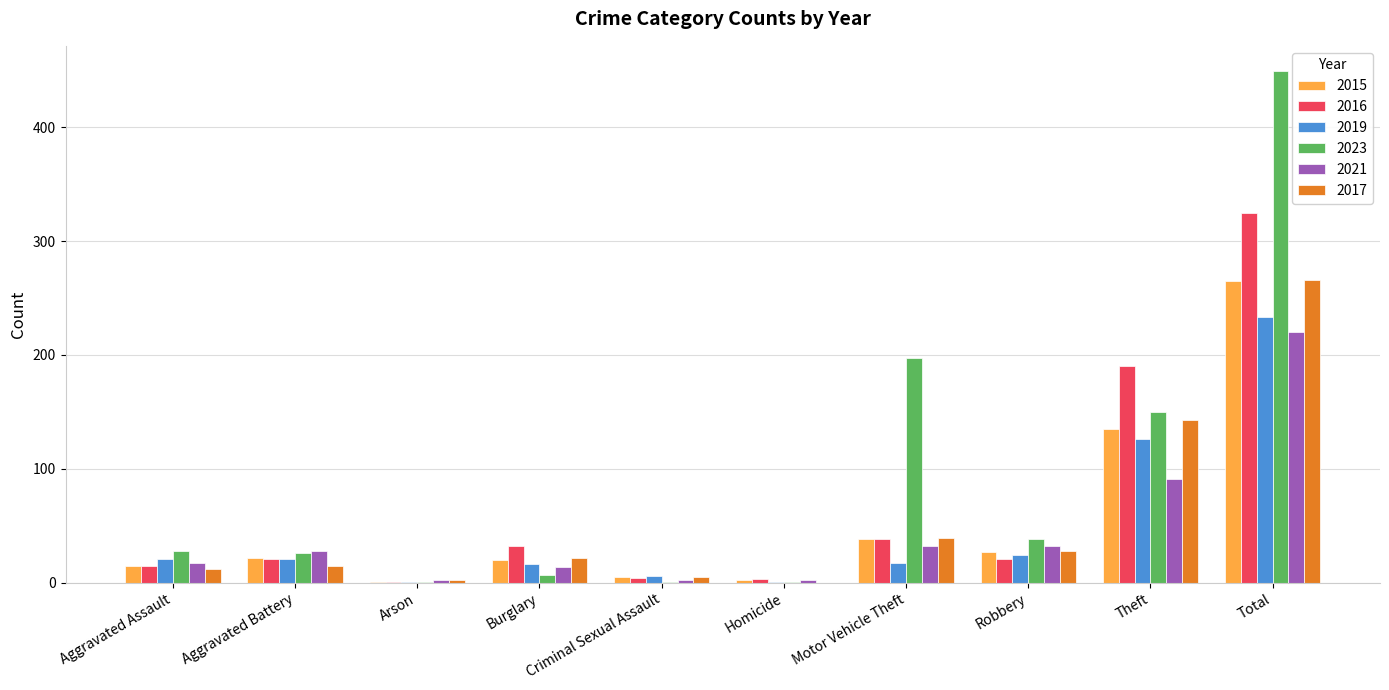

Read the 2023 value at Aggravated Assault.

28